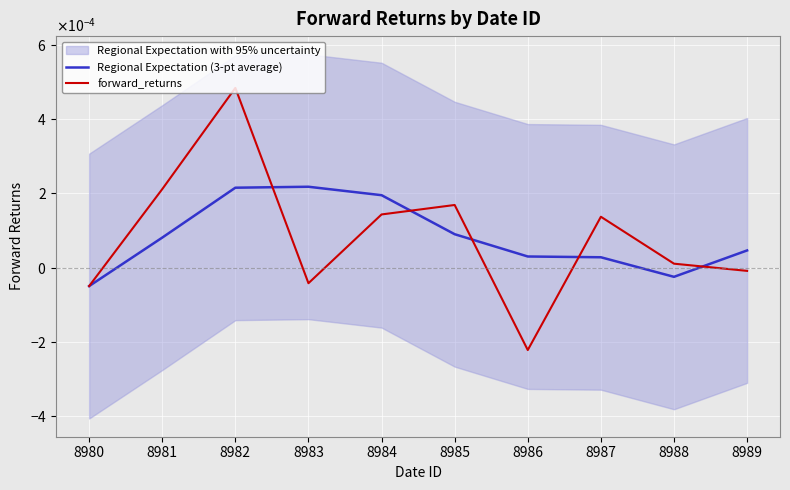

At which label is forward_returns closest to 0?

8989